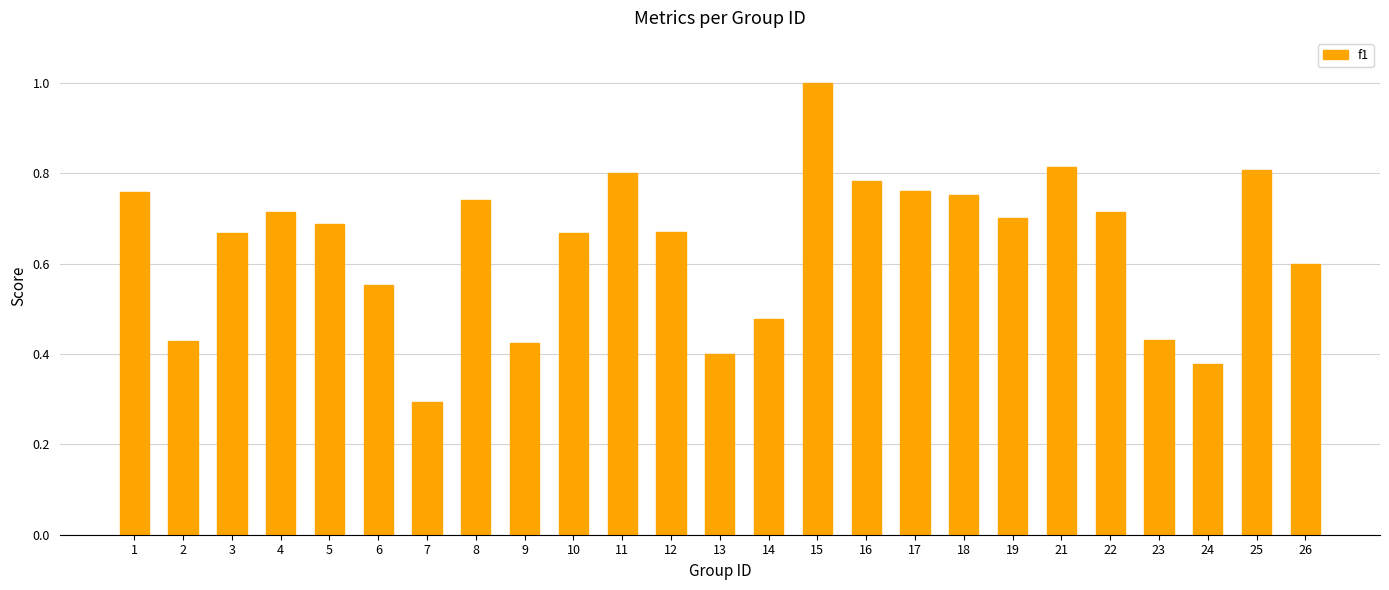

What is the difference between the values at 5 and 23?

0.3